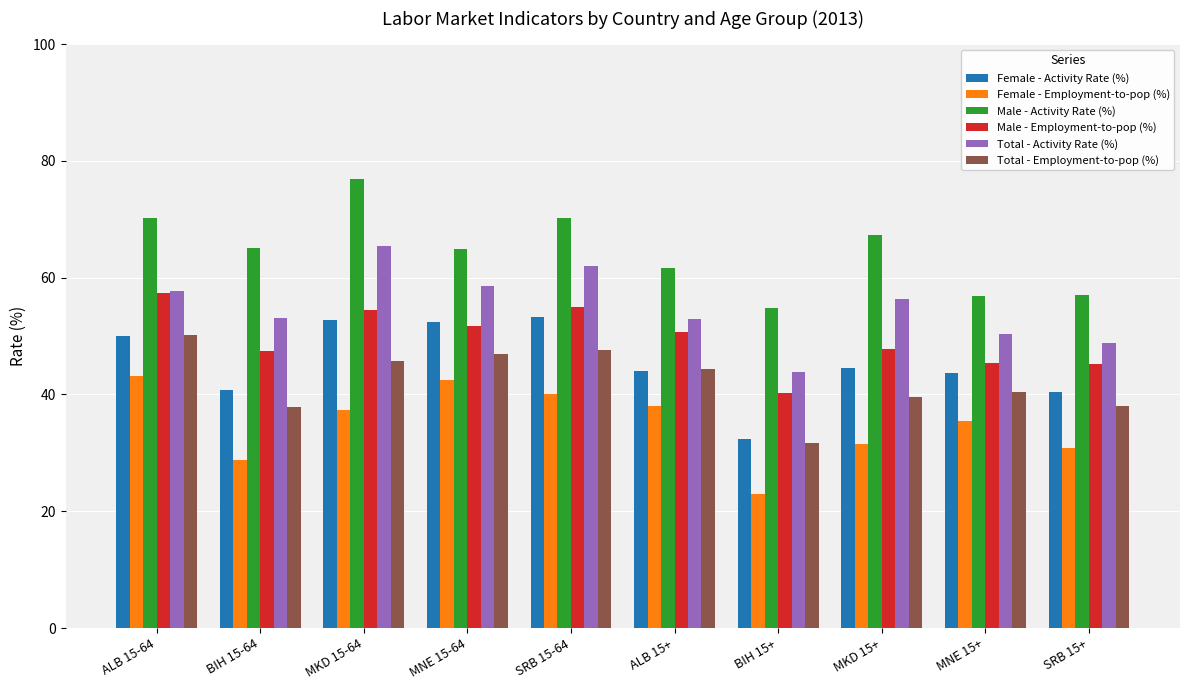

True or false: Female - Activity Rate (%) has a value of 12.7 at MNE 15-64.

False